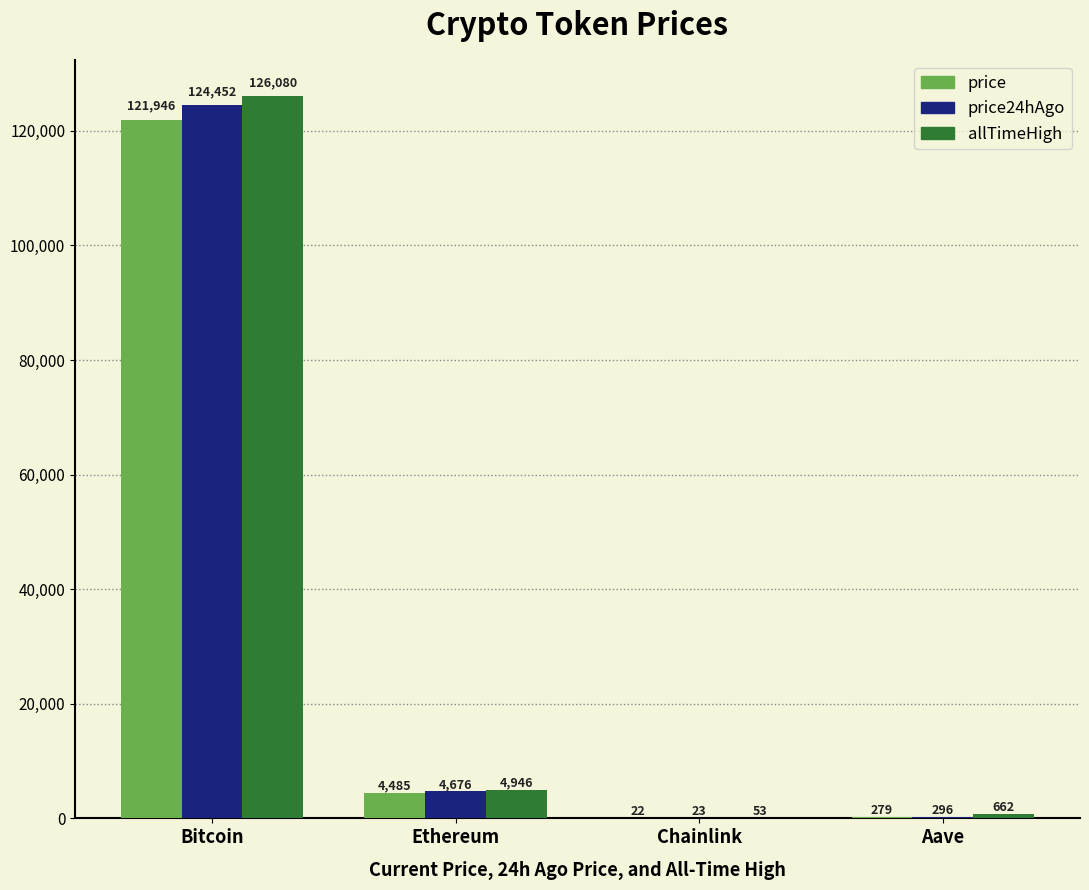

What is the sum of the price values at Bitcoin and Chainlink?

121968.1